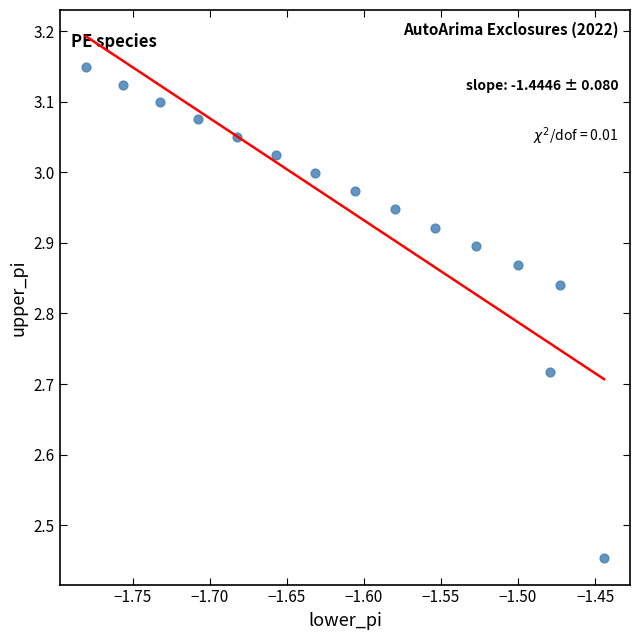

What is the range of X values (max minus min)?

0.3